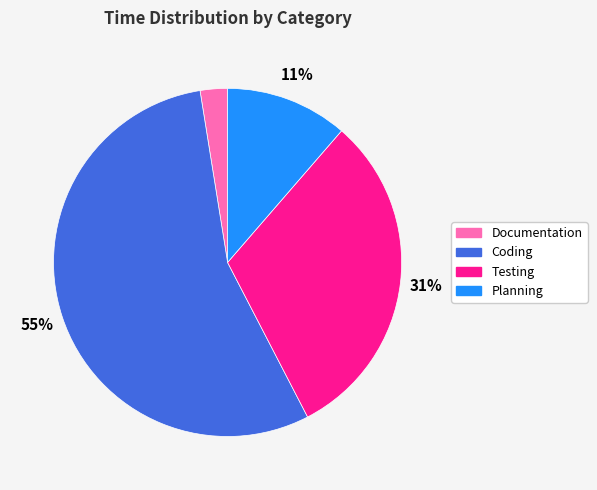

Does Coding represent more than half of the total?

Yes